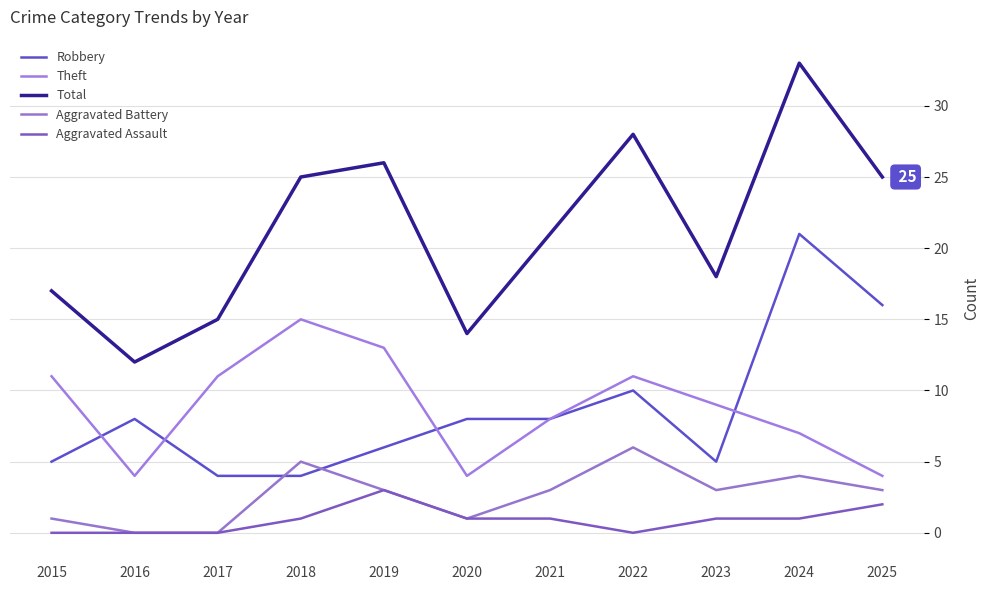

What is the lowest value of the Theft series?

4